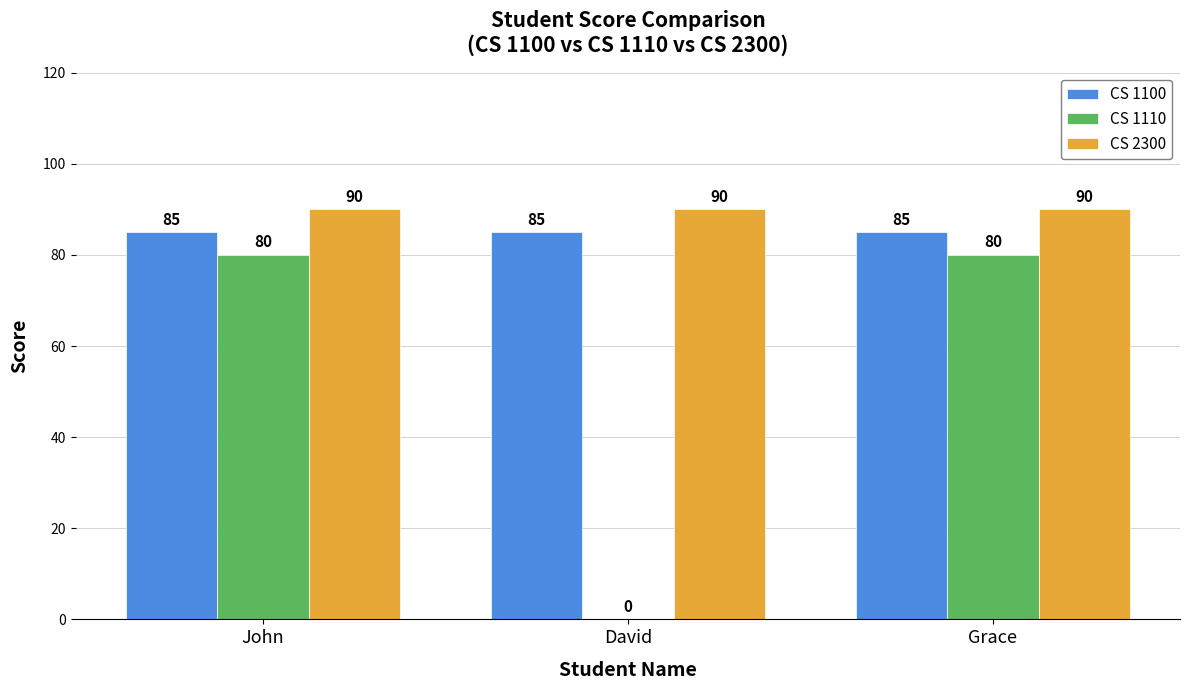

Between David and Grace, which series saw the biggest shift?

CS 1110